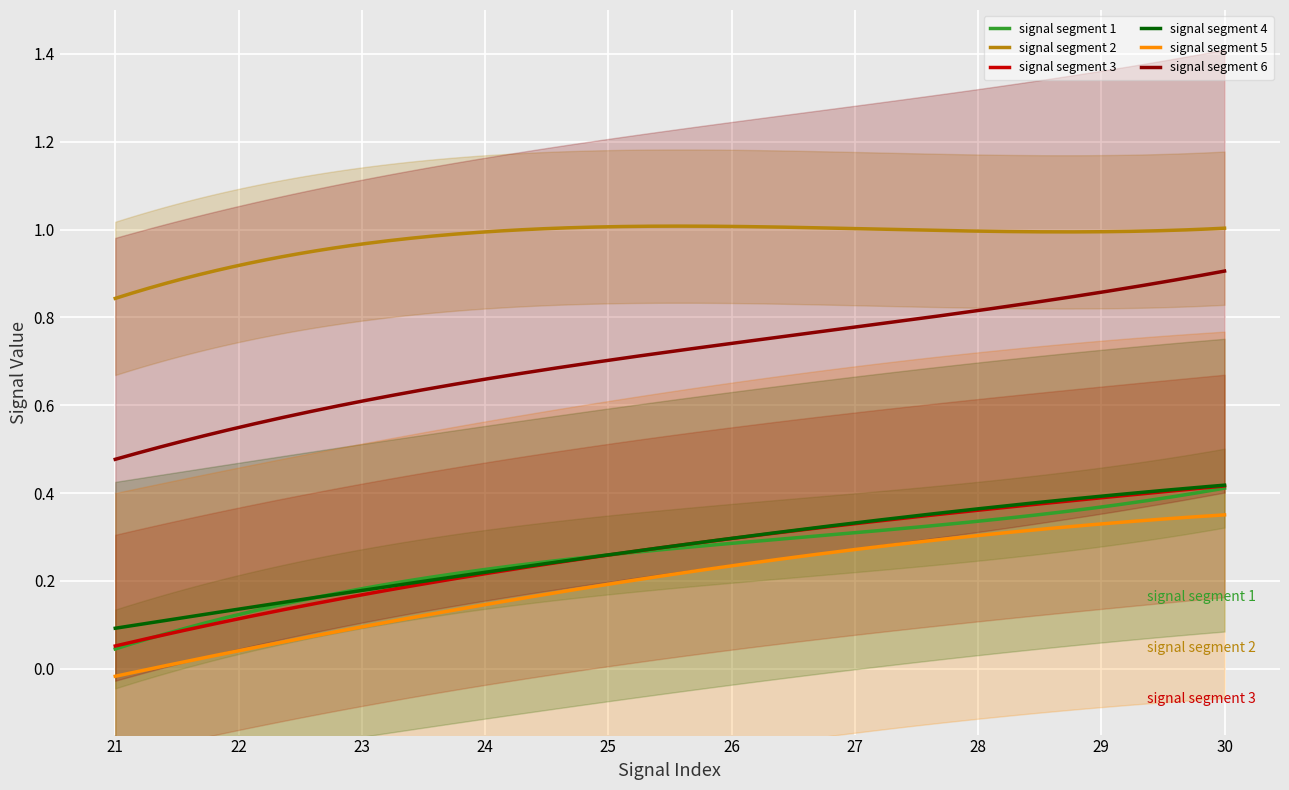

True or false: signal segment 6 and signal segment 5 intersect in this chart.

False